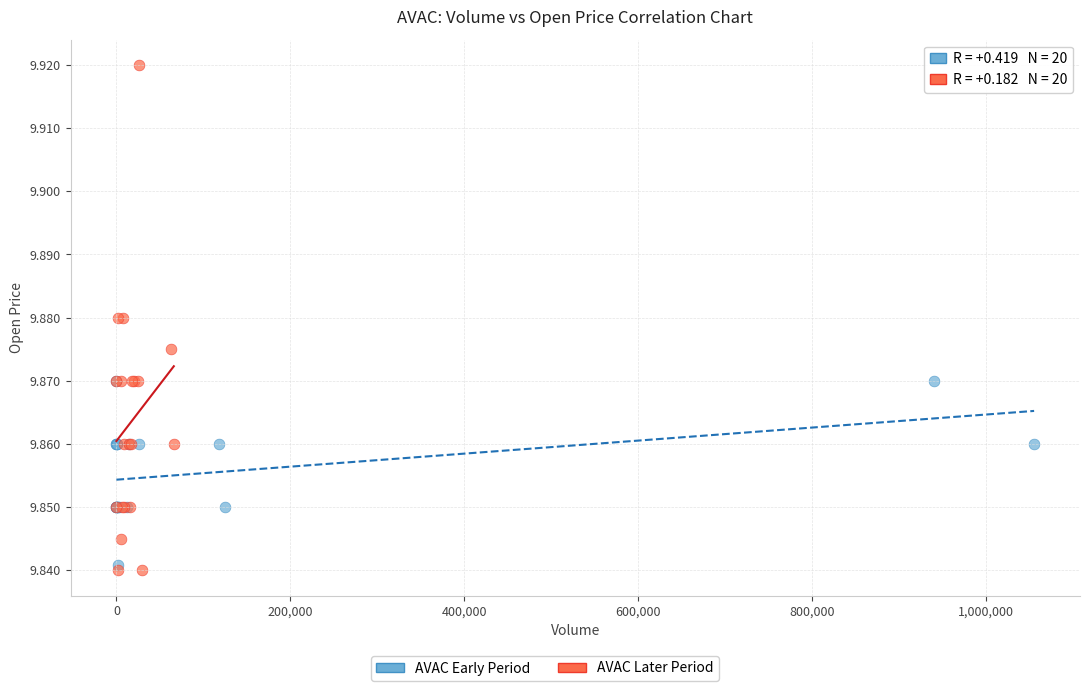

Which series contains the highest Y value?

AVAC Later Period